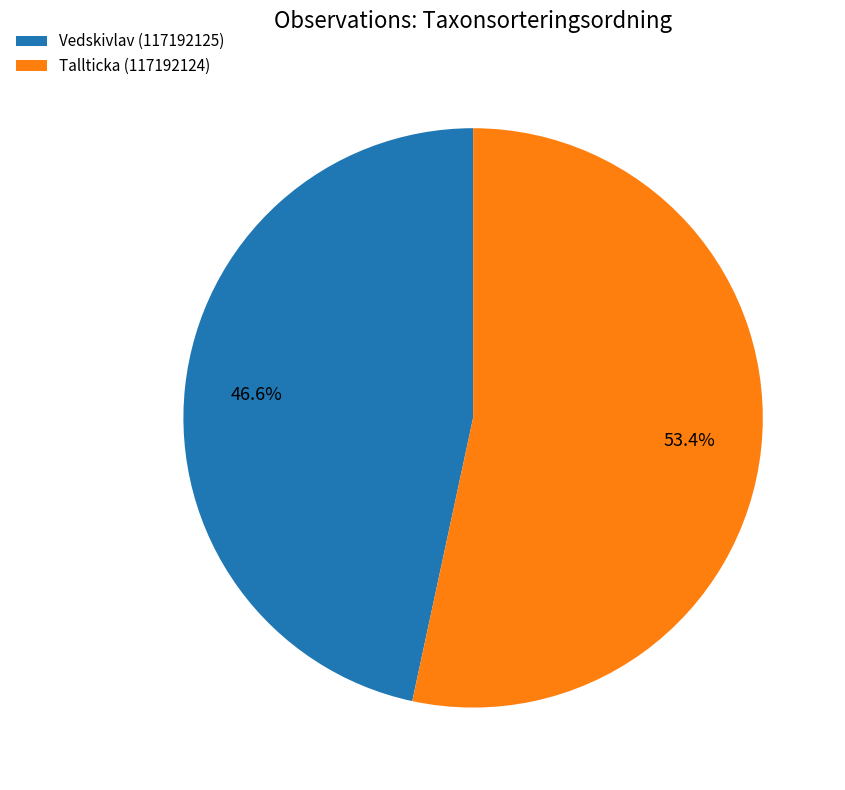

How much of the chart is everything except Tallticka (117192124)?

46.6%